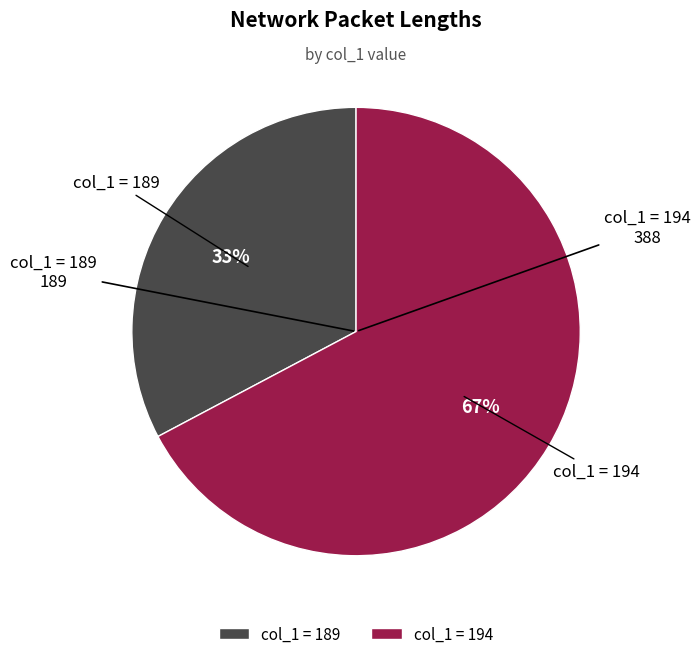

Between col_1 = 189 and col_1 = 194, which is larger?

col_1 = 194